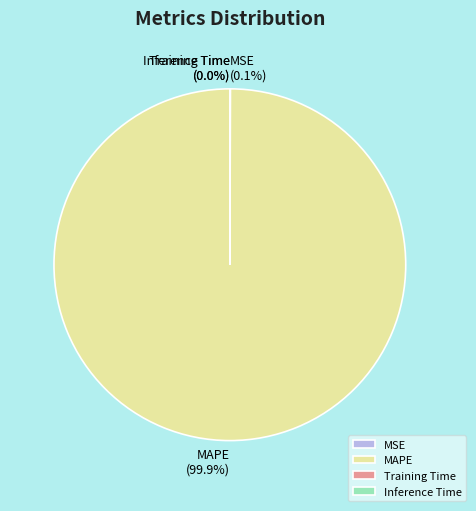

To the nearest percent, what is the difference between the largest and smallest slice percentages?

100%